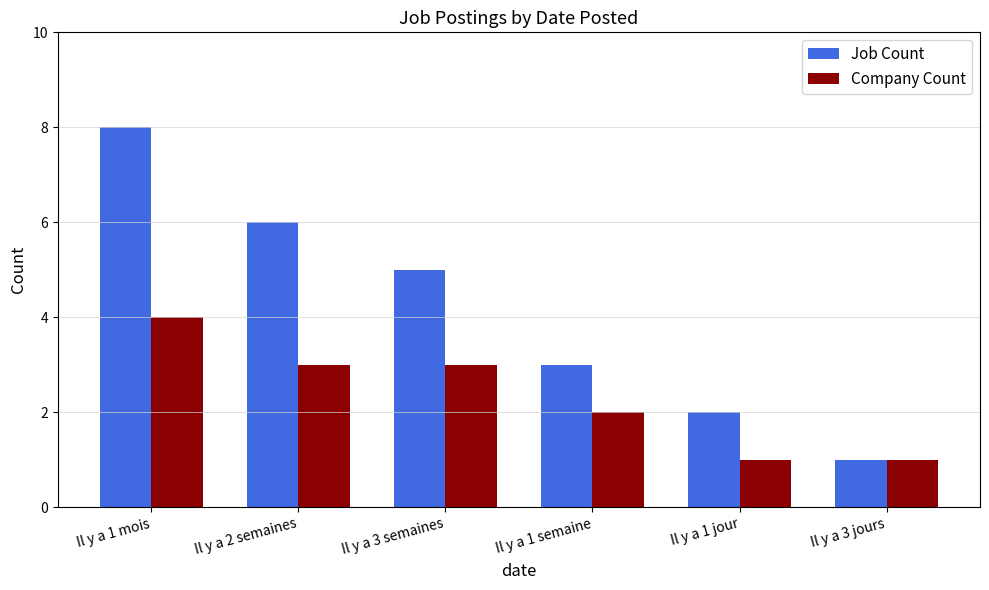

What is the sum of the Job Count values at Il y a 1 semaine and Il y a 3 jours?

4